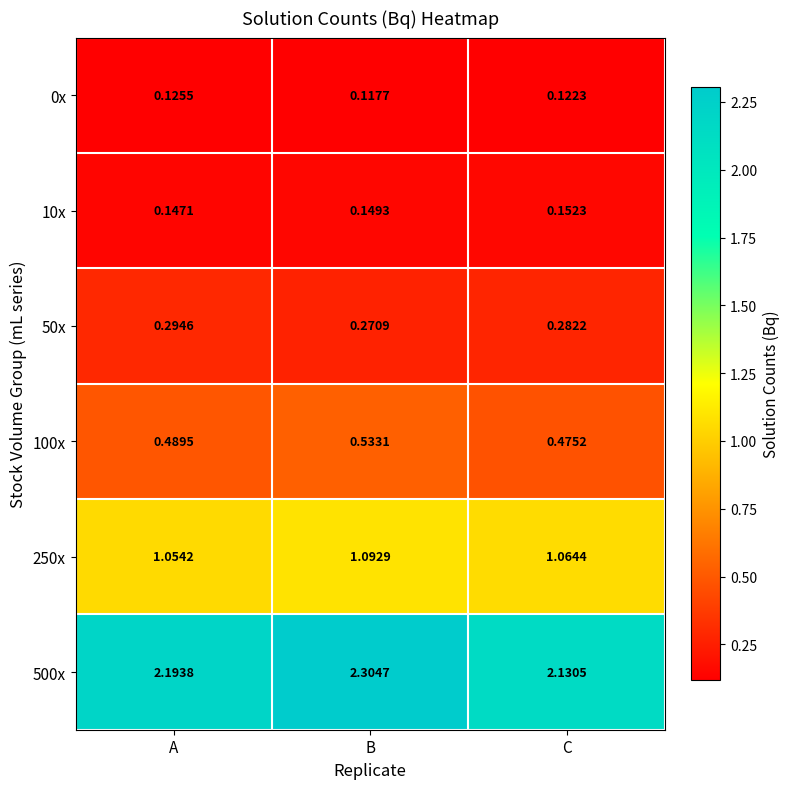

At which label does 50x reach its peak?

A